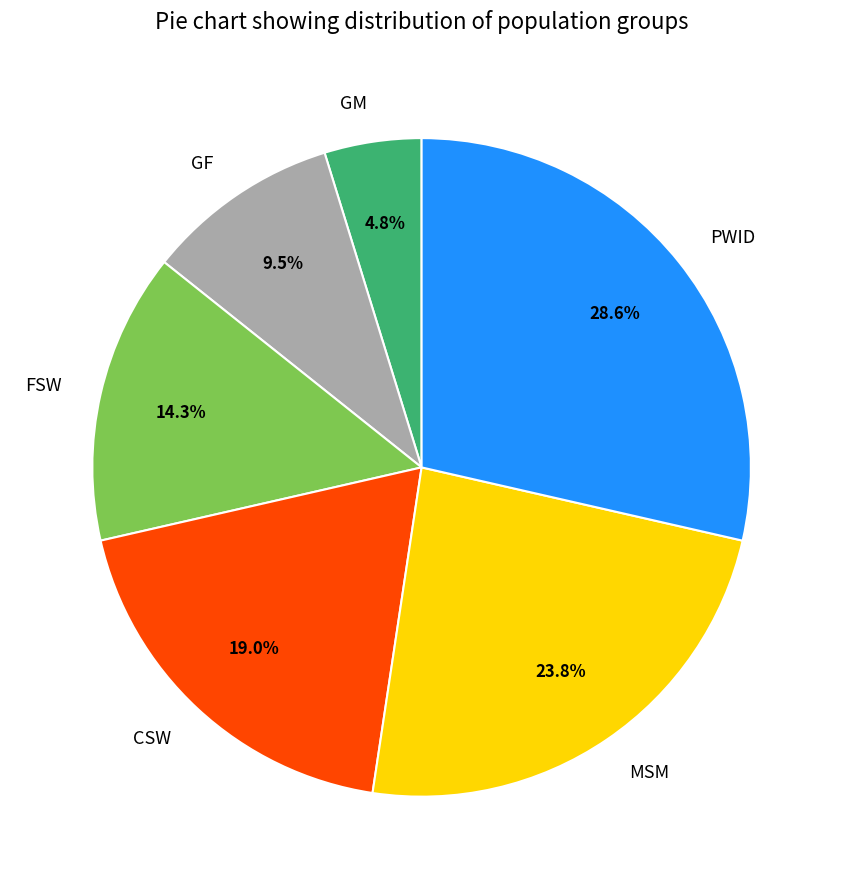

Count the number of slices in the pie.

6